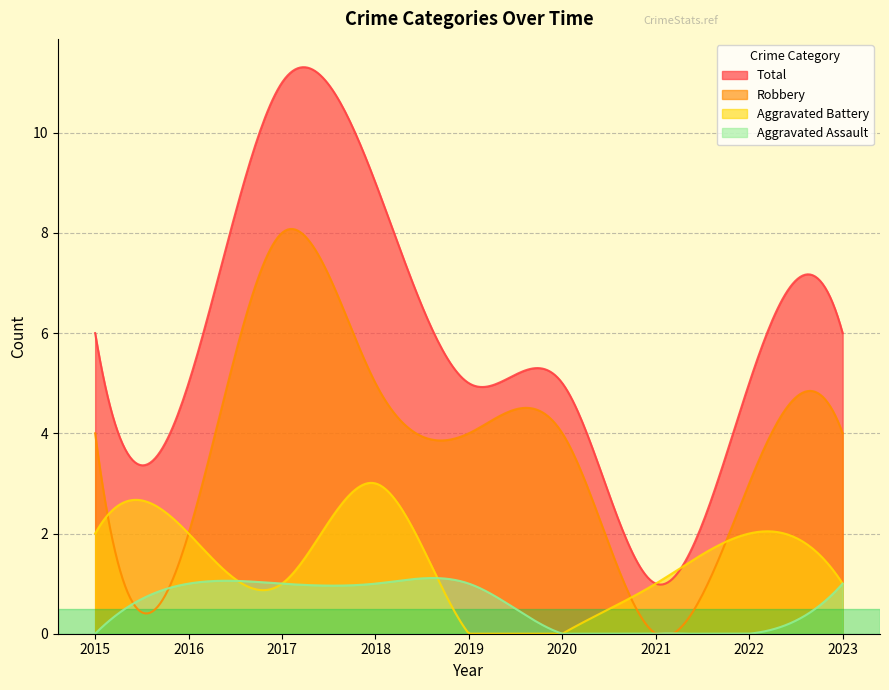

Which series has the largest total across all categories?

Total